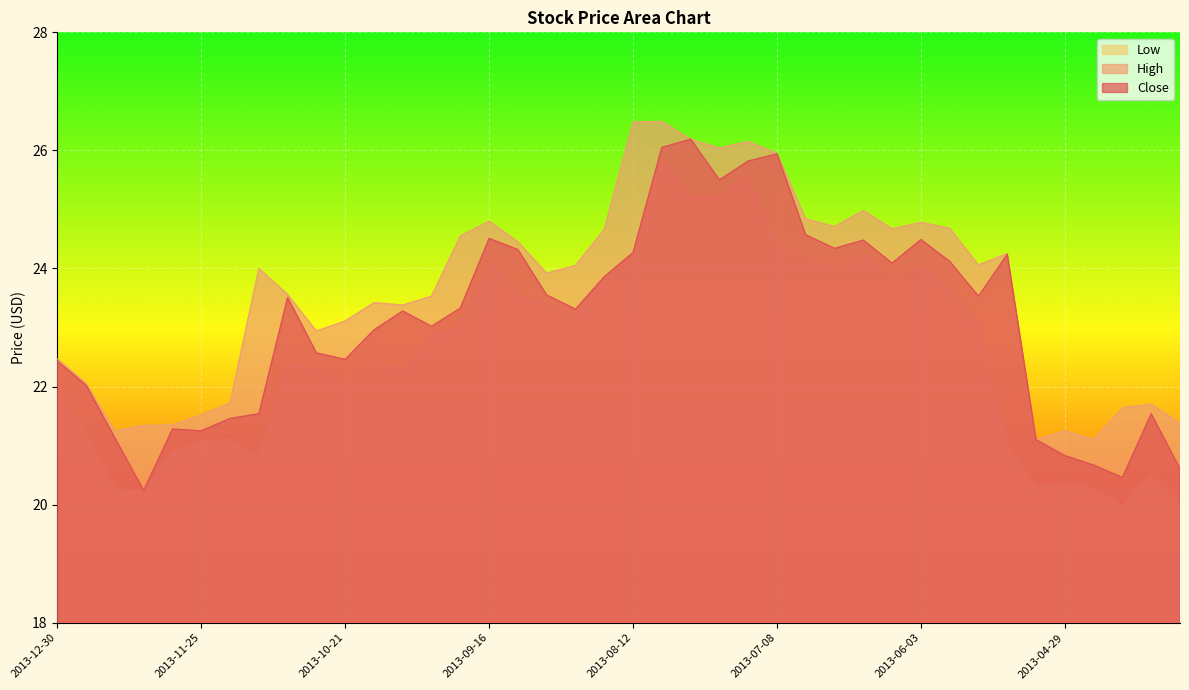

At which label does Low reach its peak?

2013-08-05